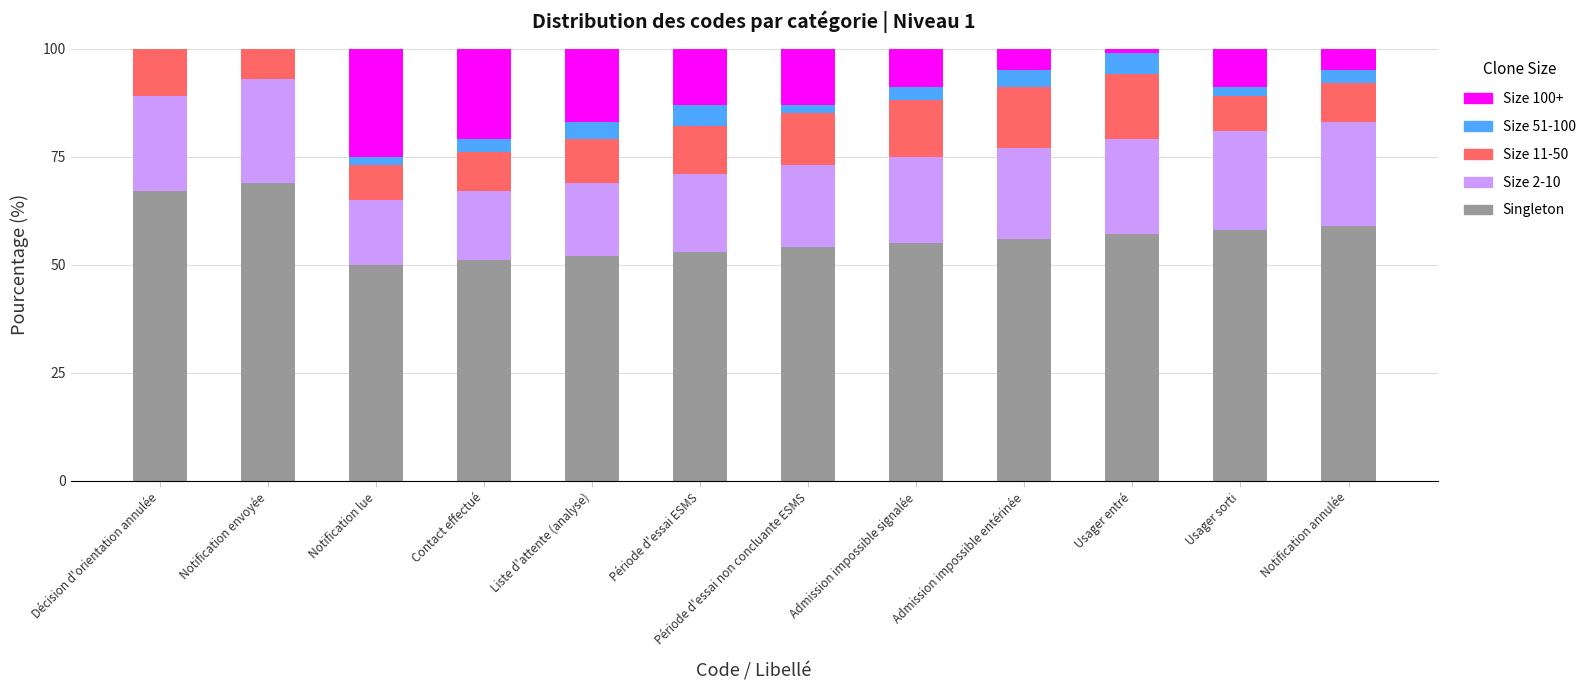

At which label does Size 2-10 first exceed 21?

Décision d'orientation annulée